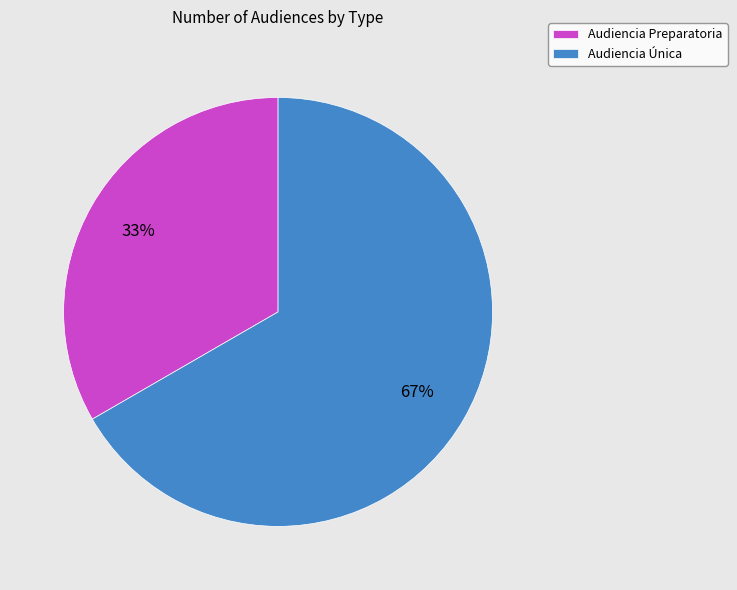

How many segments does this pie chart have?

2